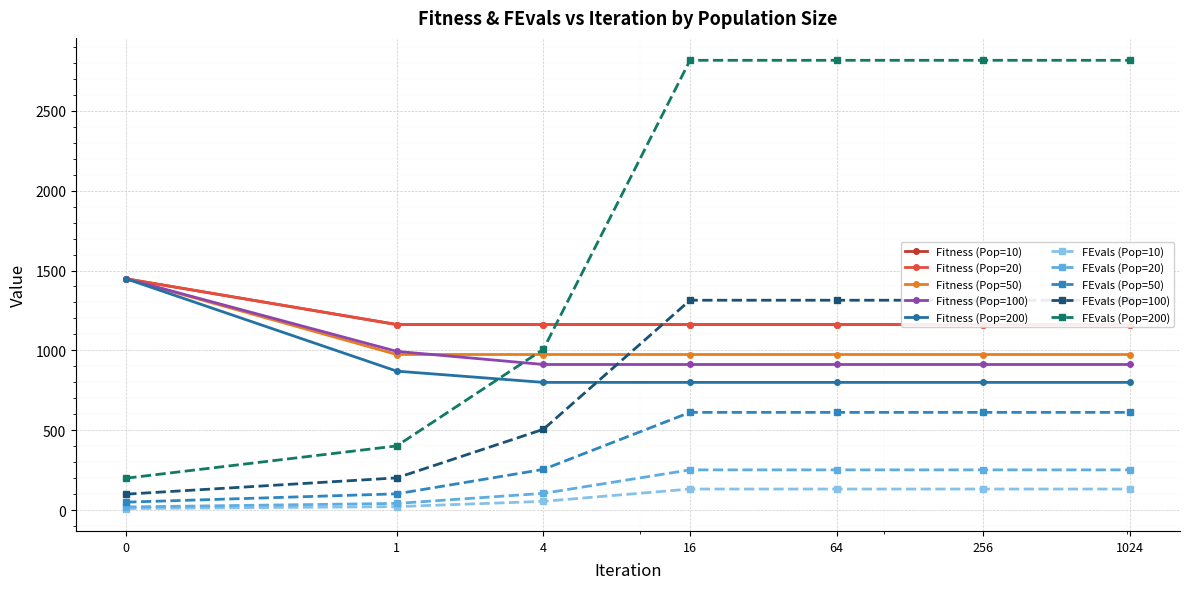

Which series ends up on top after the final intersection of FEvals and Fitness?

FEvals